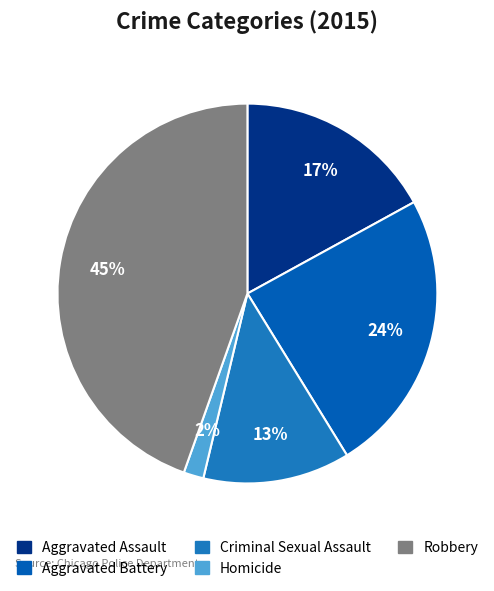

To the nearest percent, what is the combined percentage of Criminal Sexual Assault and Robbery?

57%